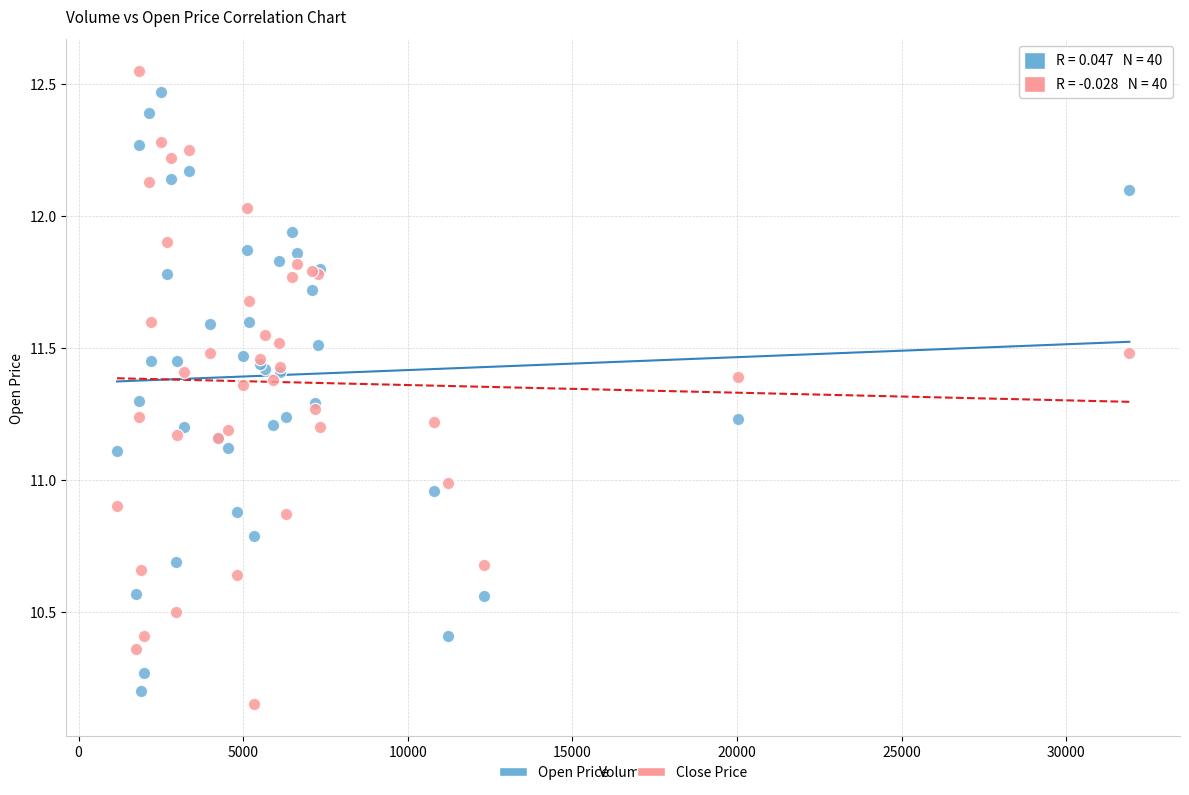

What is the X range (max minus min) for the scatter plot?

30743.0